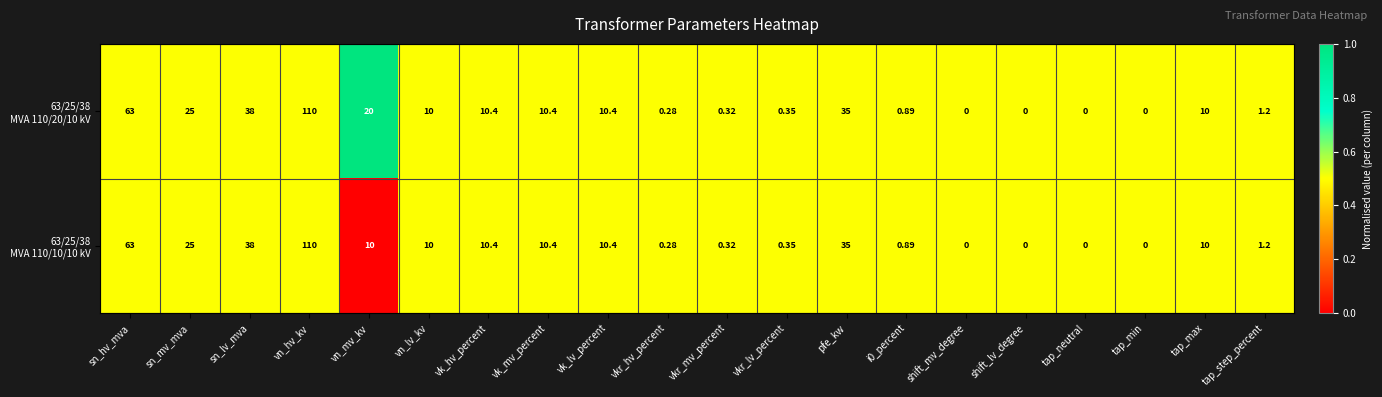

At which category is the sum across all series the highest?

vn_hv_kv